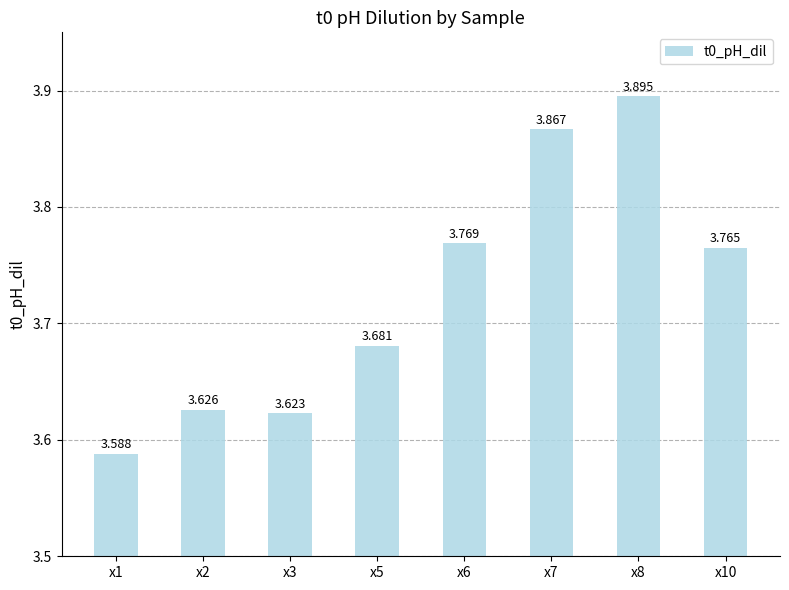

How many series are shown in this chart?

1